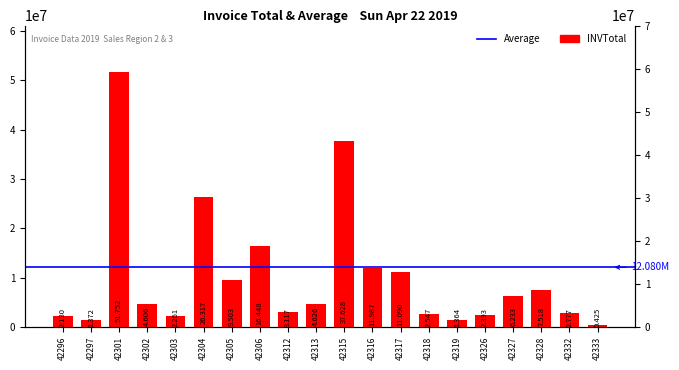

Which label corresponds to the smallest value in the chart?

42333